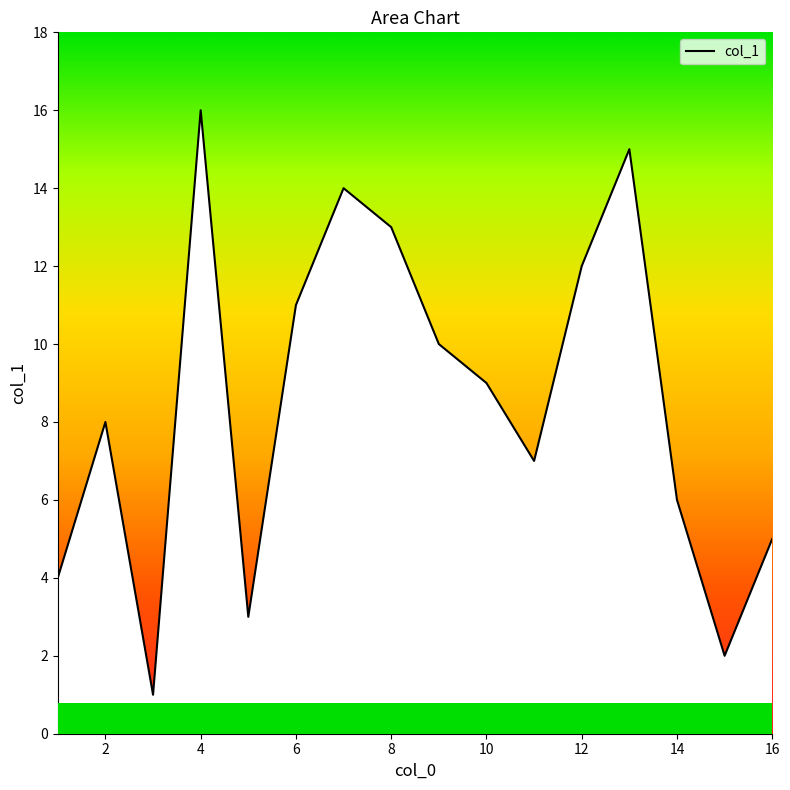

What is the difference between the maximum and minimum values?

15